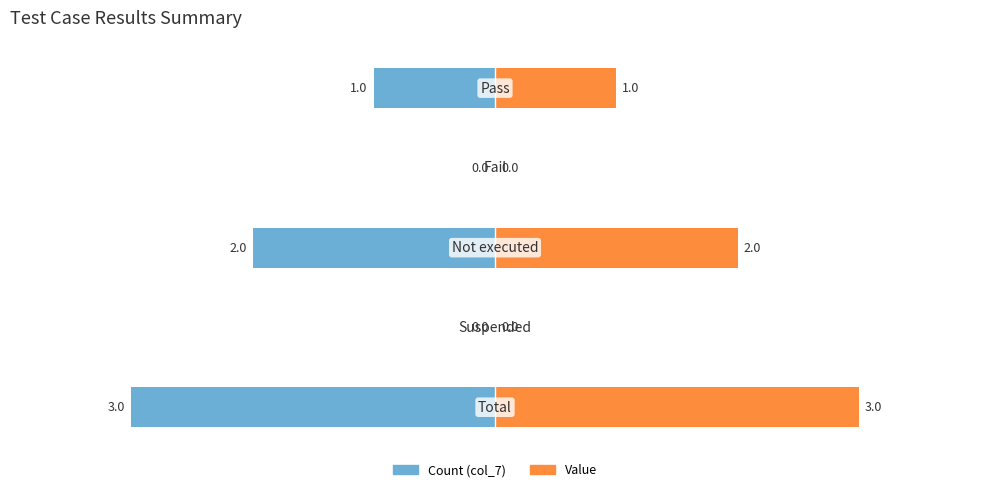

List the series in order of their peak value, highest first.

Value, Count (col_7)